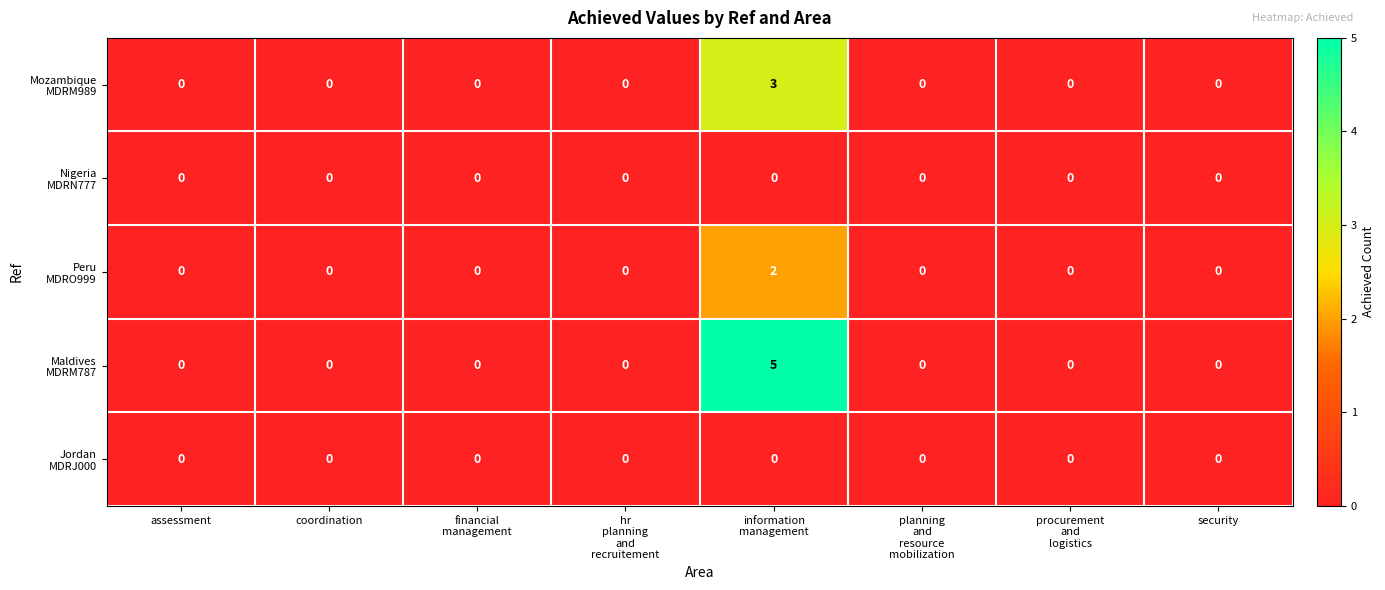

What is the greatest value displayed?

5